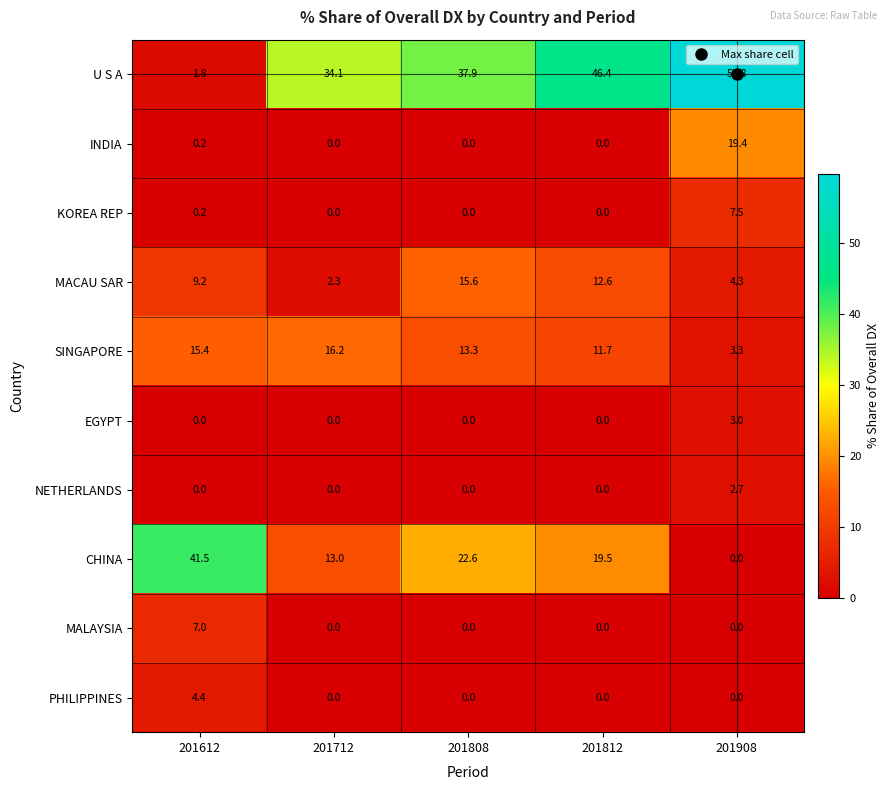

What is the approximate value of MACAU SAR at 201712?

2.3